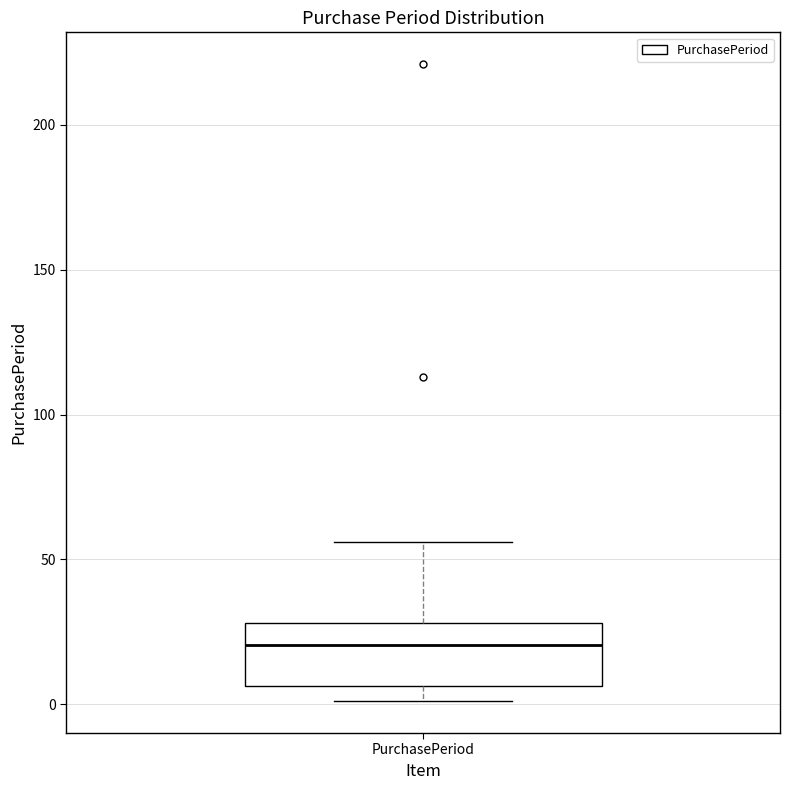

Read this box plot against the y-axis: the position of the median line, the range covered by the box, and the ends of both whiskers. The values are not printed on the chart, so give them approximately, as read against the axis.

median 20, box 5 to 30, whiskers 0 to 55